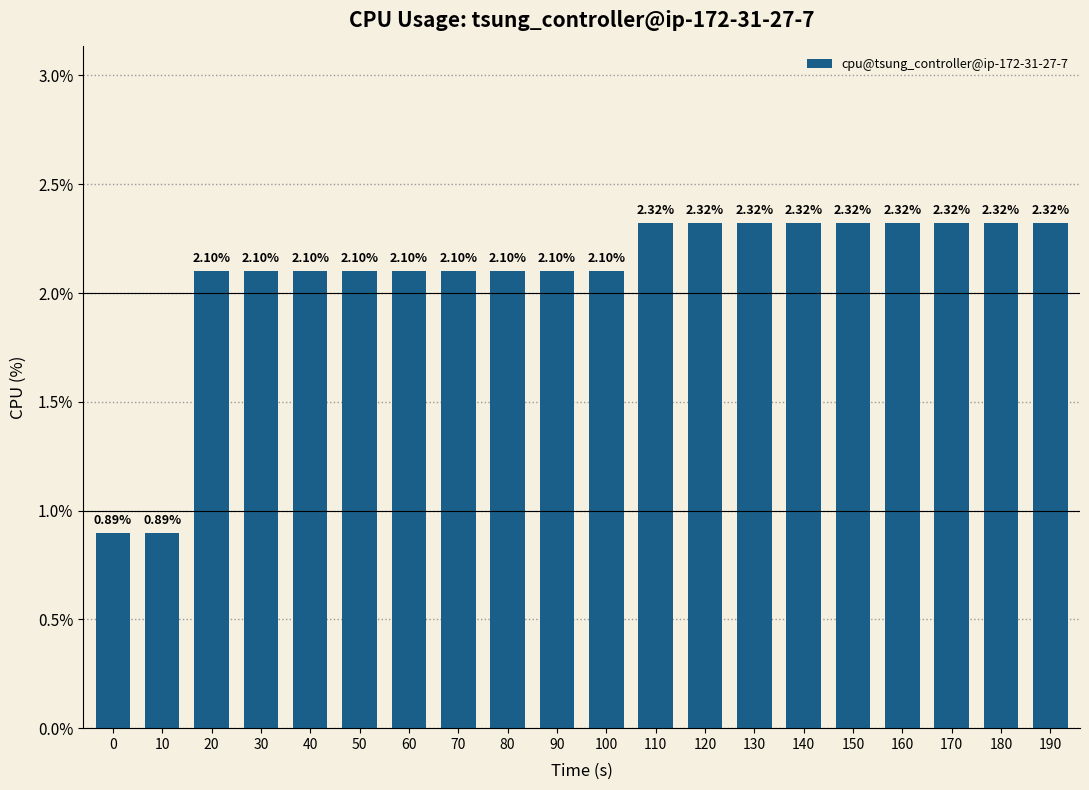

What value does the data have at 90?

2.1